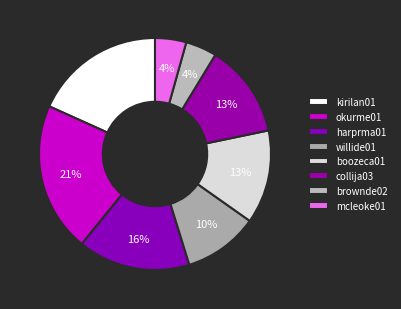

Do brownde02 and harprma01 together represent more than half of the pie?

No